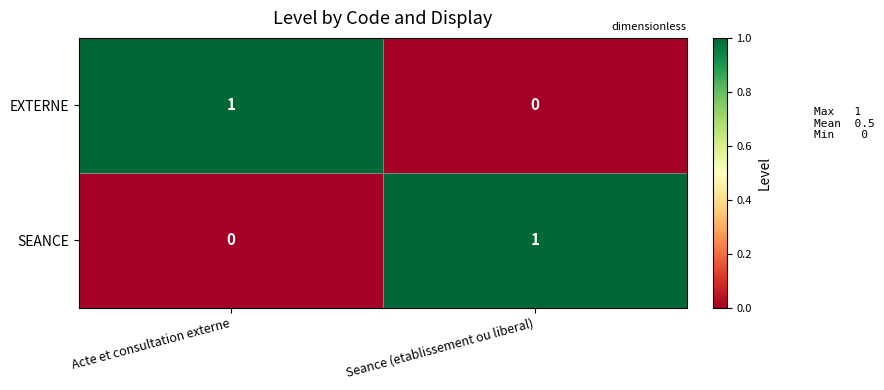

Is the value of SEANCE at Seance (etablissement ou liberal) greater than the value of EXTERNE at Seance (etablissement ou liberal)?

Yes